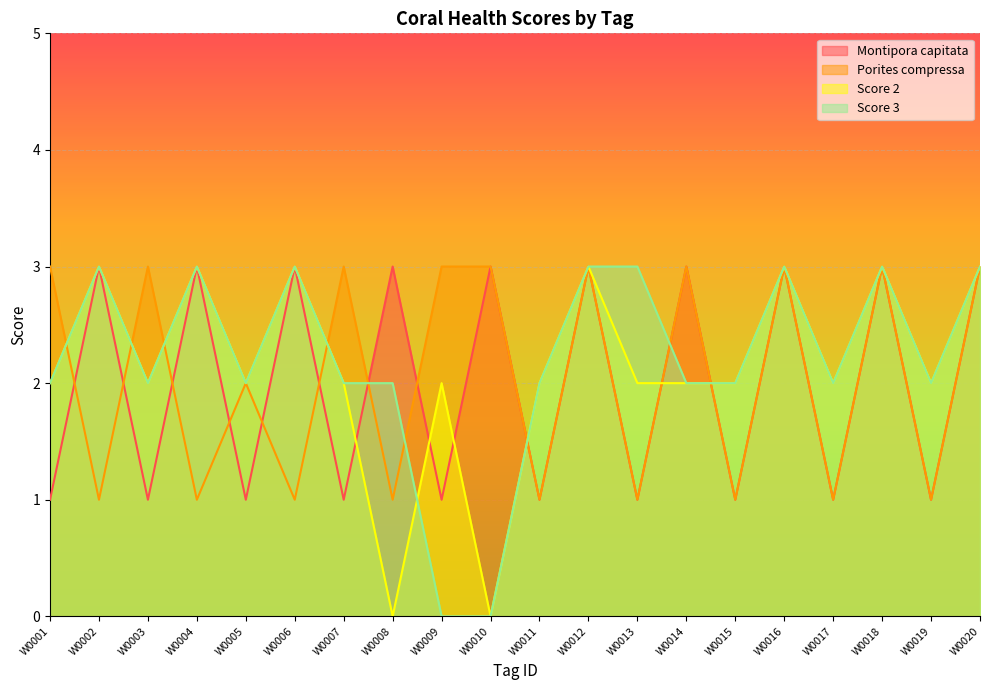

Read the Score 2 value at W0004.

3